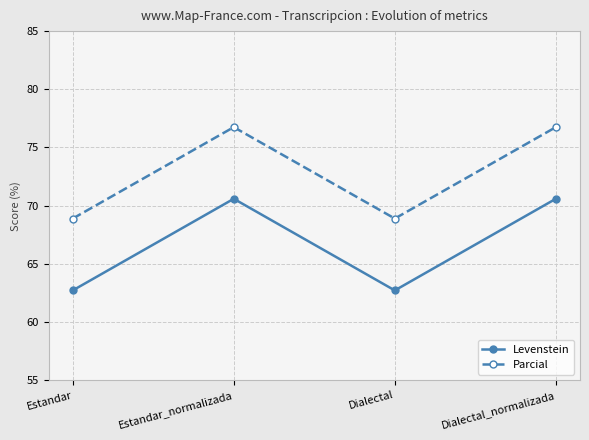

What is the value of the Levenstein point at the 3rd from the left?

62.7